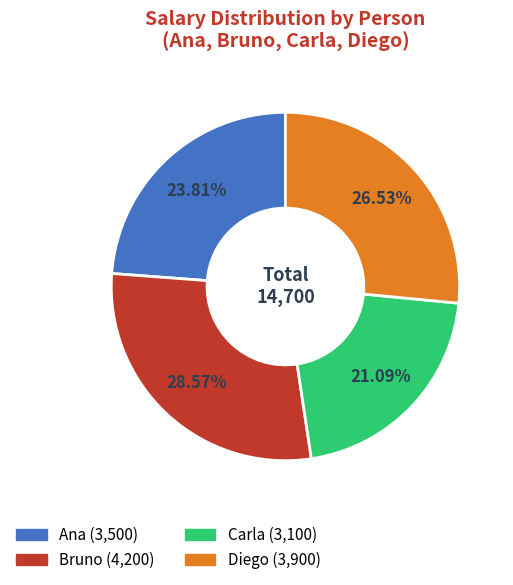

Which slice is the smallest?

Carla